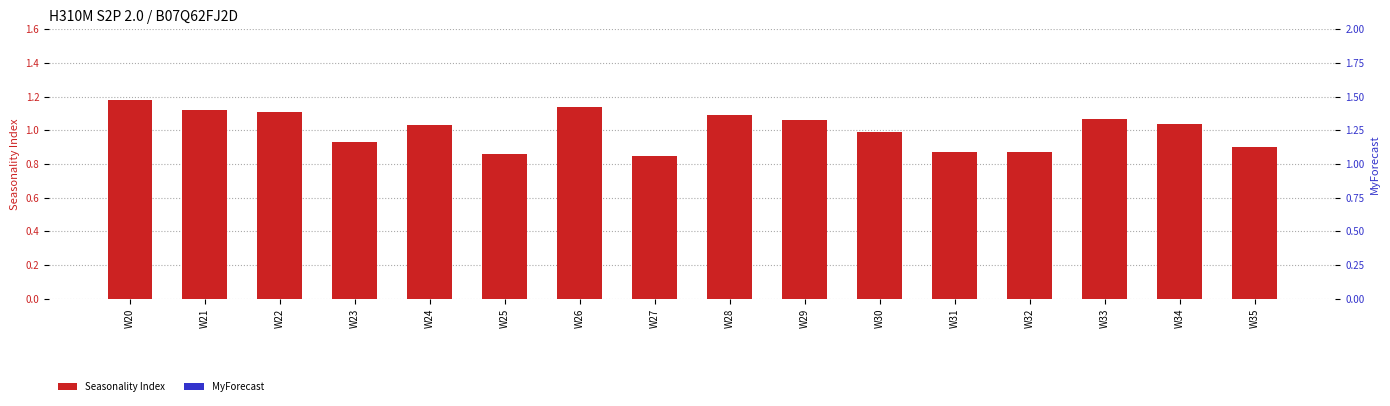

The value of MyForecast at W33 is 0.0. True or false?

True